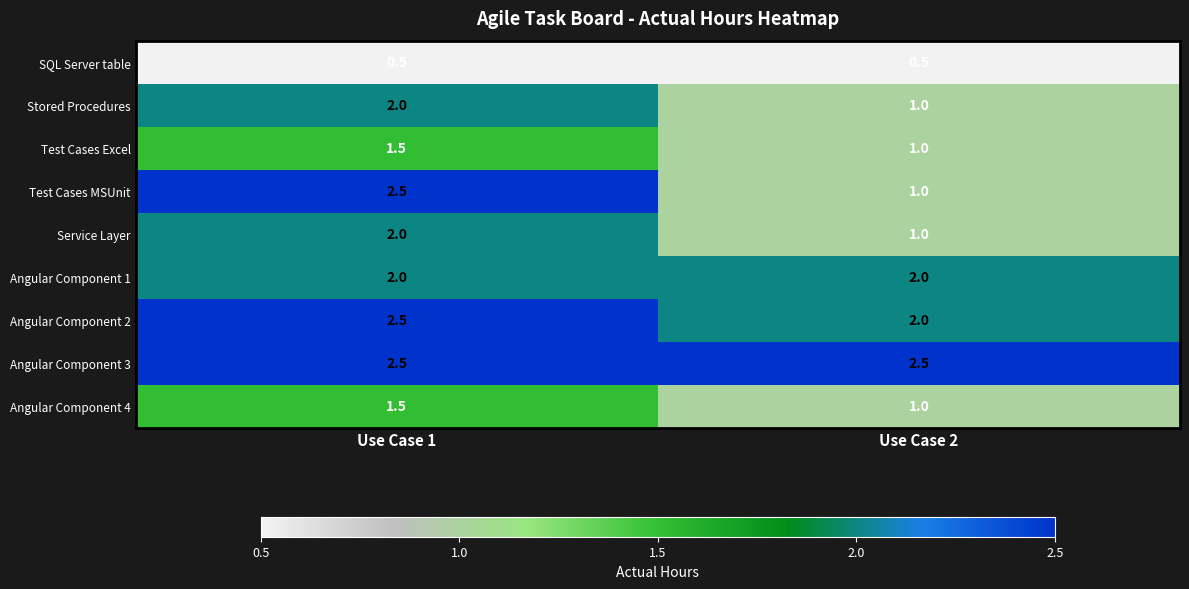

True or false: Angular Component 1 has a value of 2.0 at Use Case 2.

True